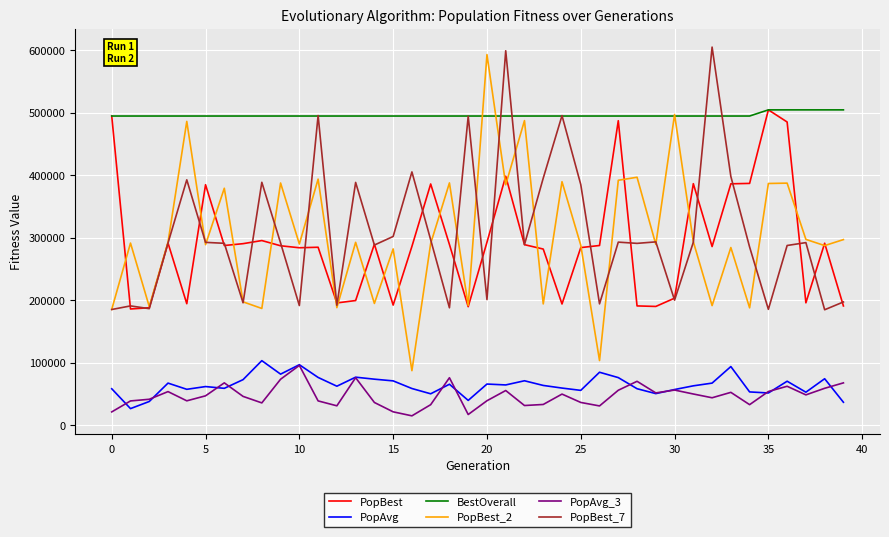

Which series has the largest total across all categories?

BestOverall